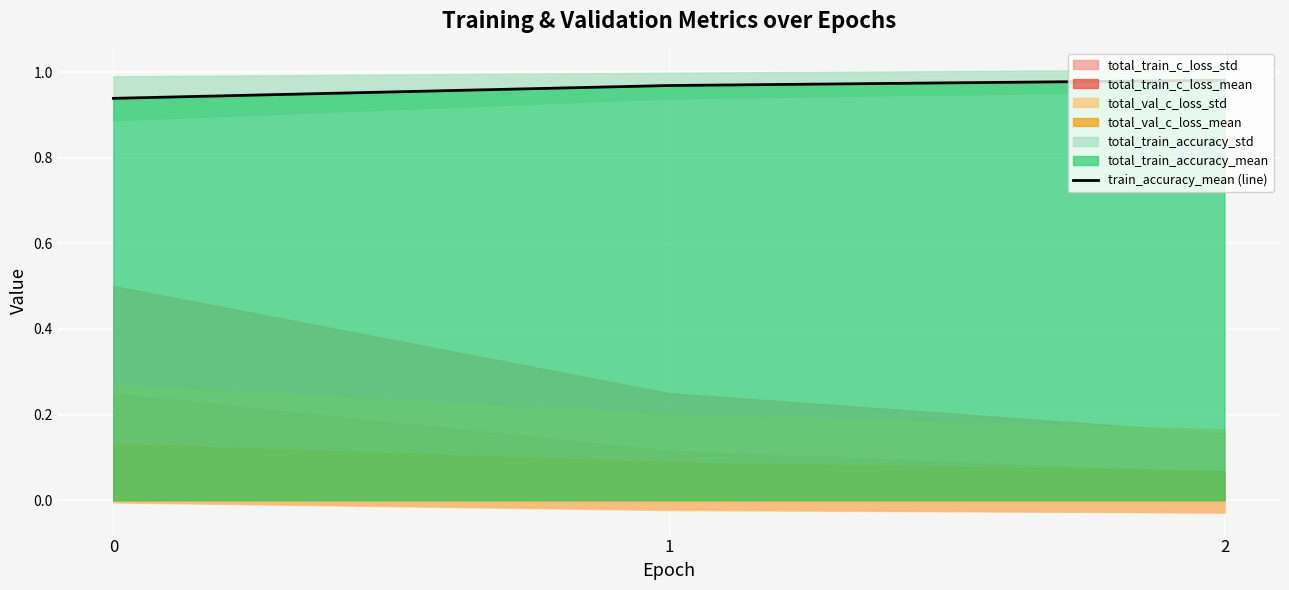

How many values are between 0 and 1?

3